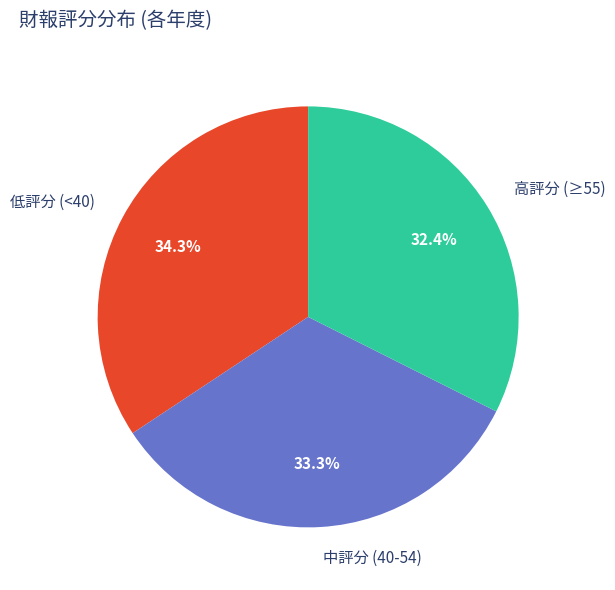

Which slice is the smallest?

高評分 (≥55)